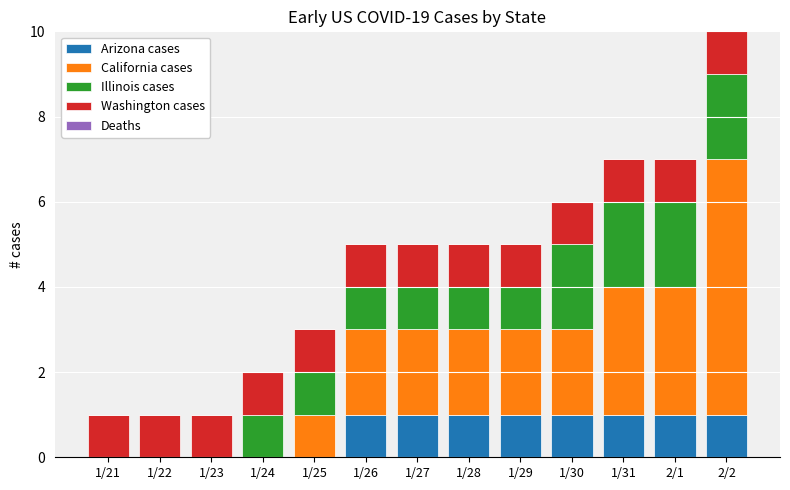

At which category is the sum across all series the highest?

2/2